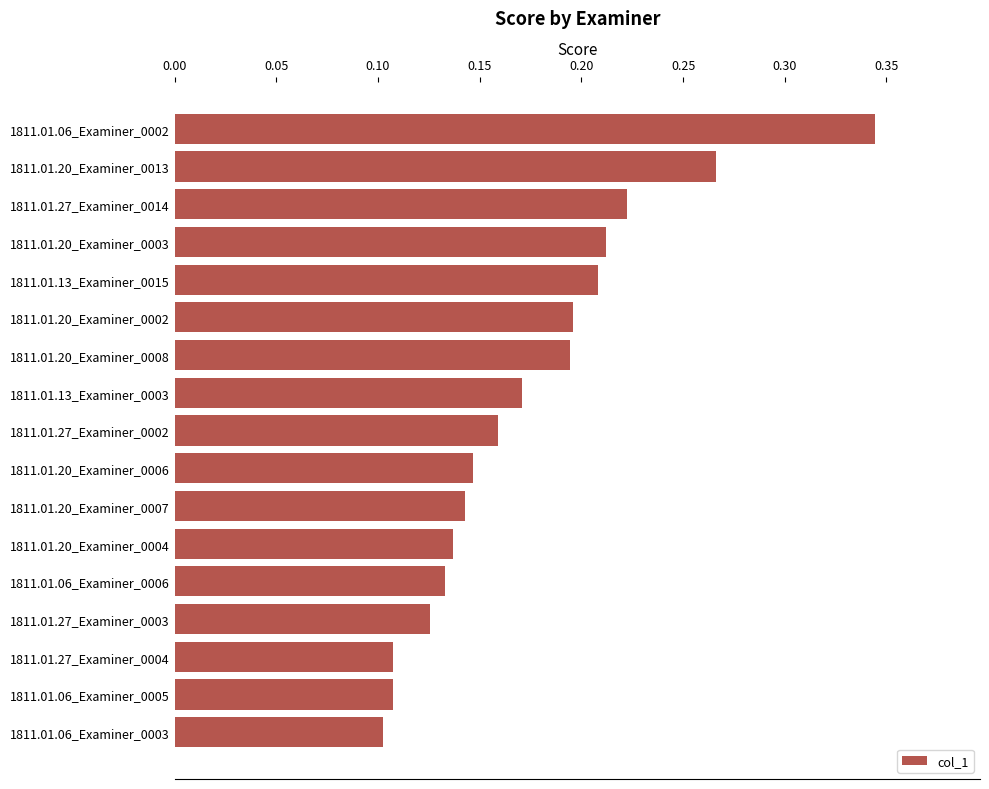

How many bars are there in total?

17